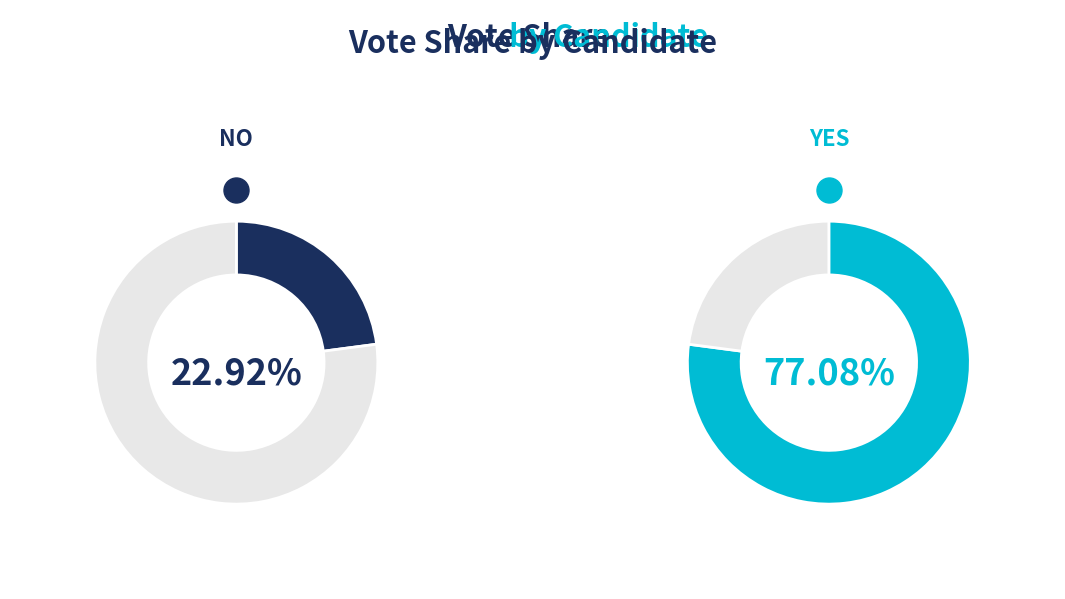

To the nearest percent, what percentage of the pie is no?

23%